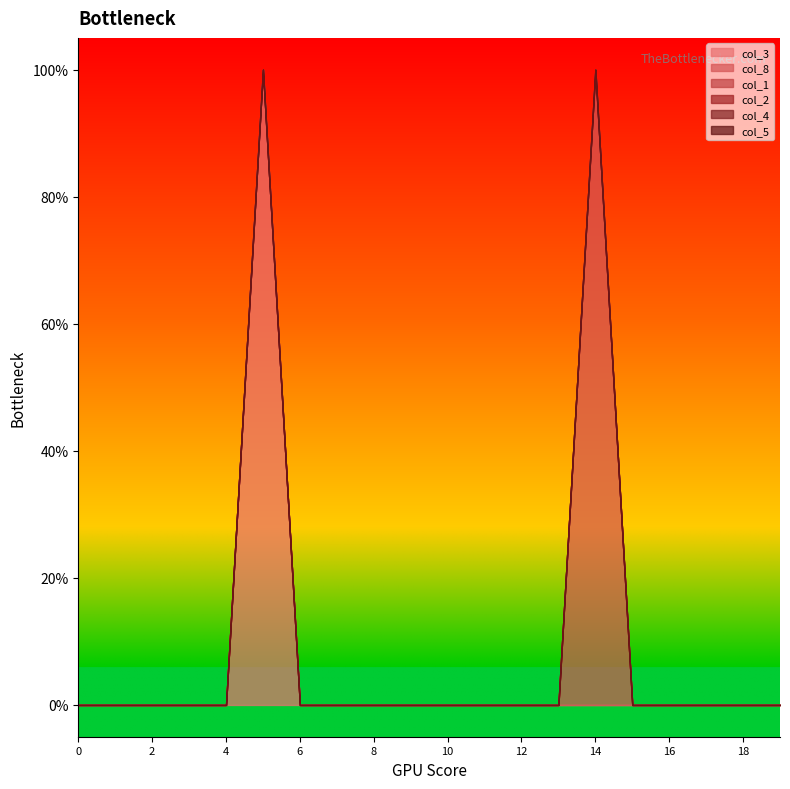

Is the value of col_2 at 1 greater than the value of col_4 at 18?

No